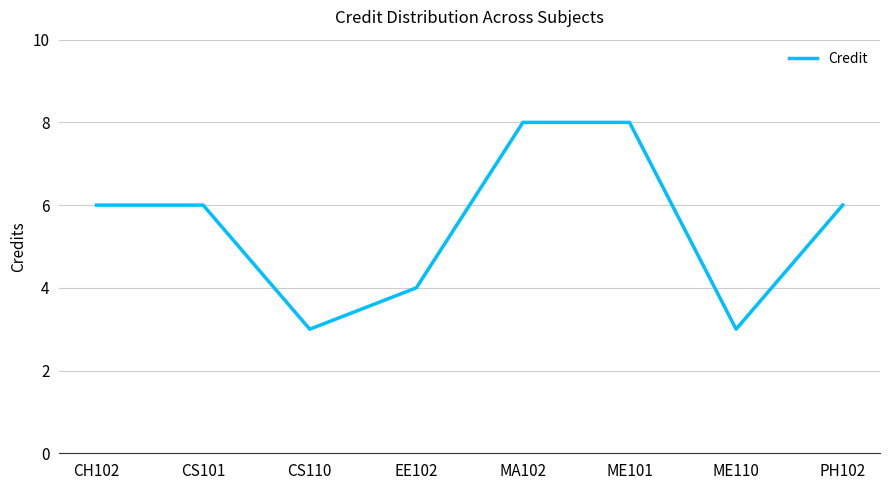

What position from the right is MA102?

4